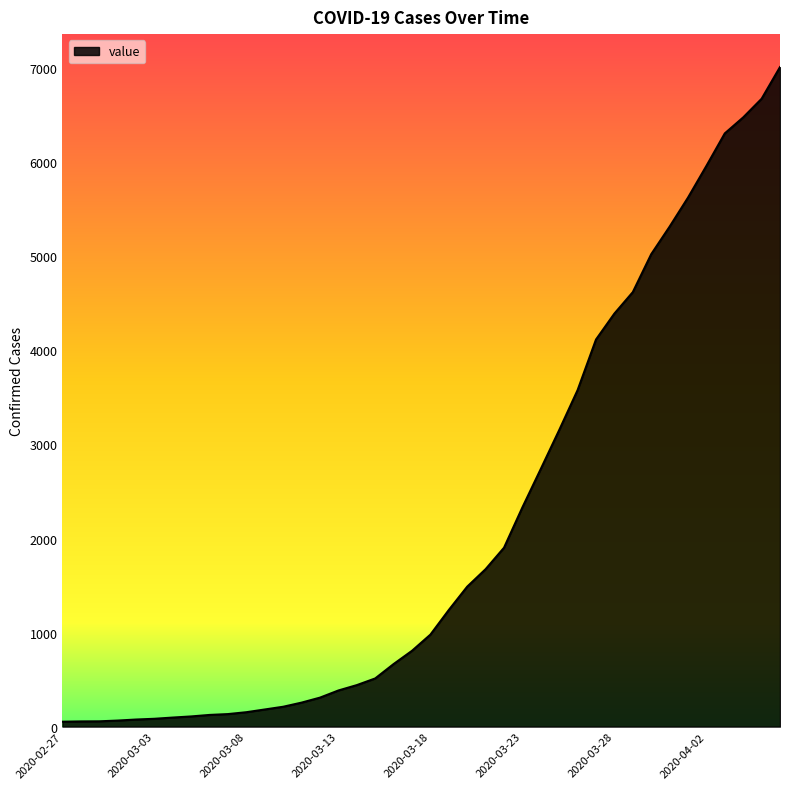

What is the maximum value shown in the chart?

7013